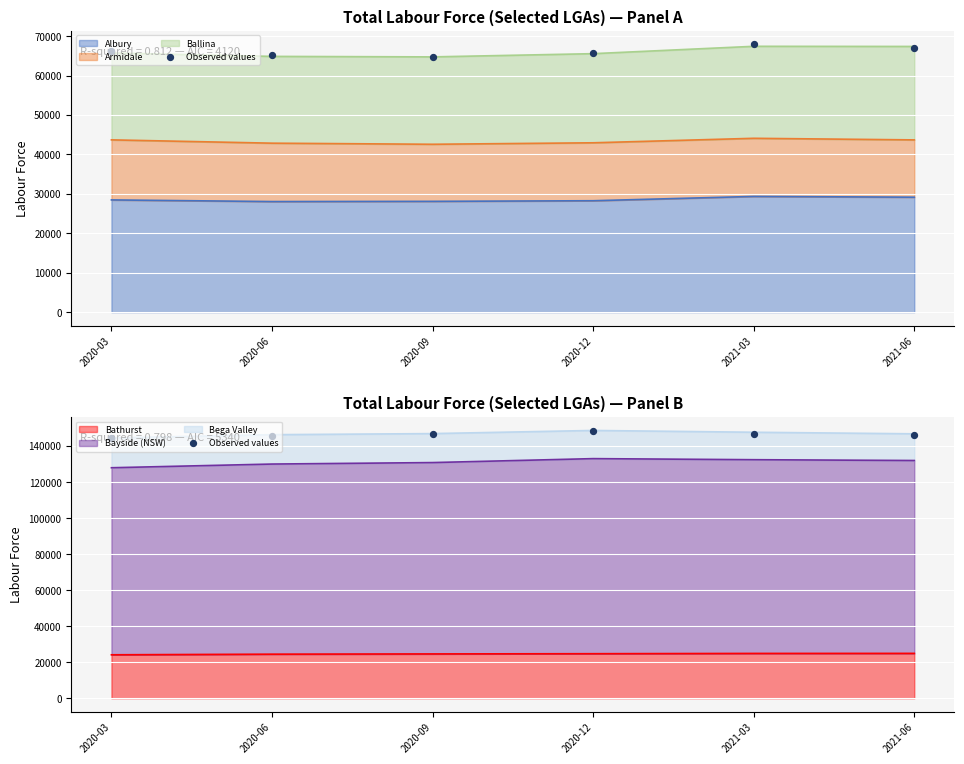

What is the ratio of the value at 2020-06 to the value at 2020-12?

1.0